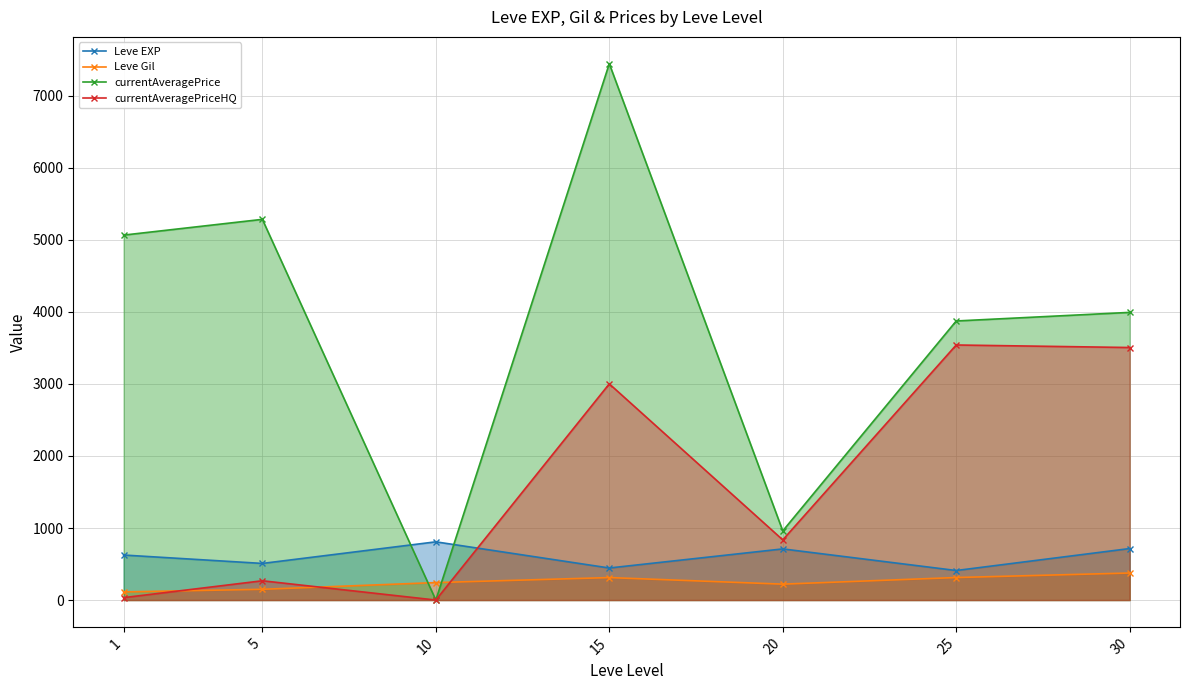

What is the difference between the maximum and minimum values in the currentAveragePrice series?

7446.3